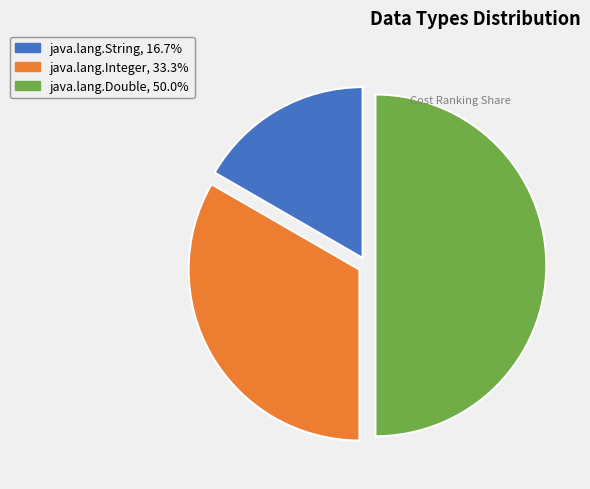

Does java.lang.Integer, 33.3% account for over 50% of the chart?

No